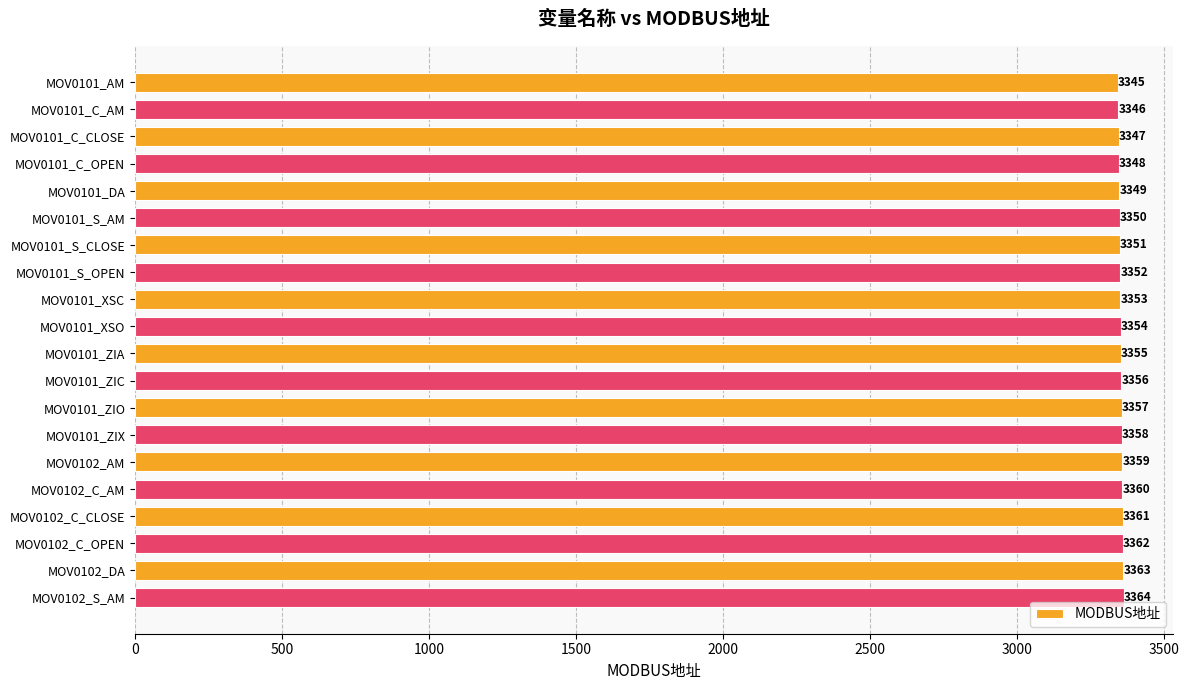

What position from the bottom is MOV0102_S_AM?

1